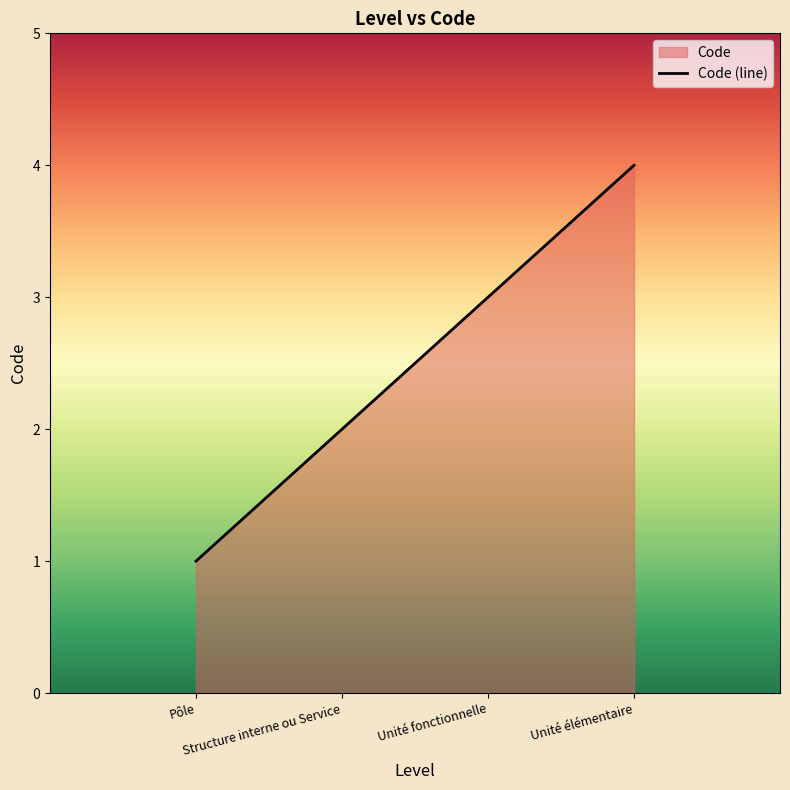

What position from the right is Pôle?

4